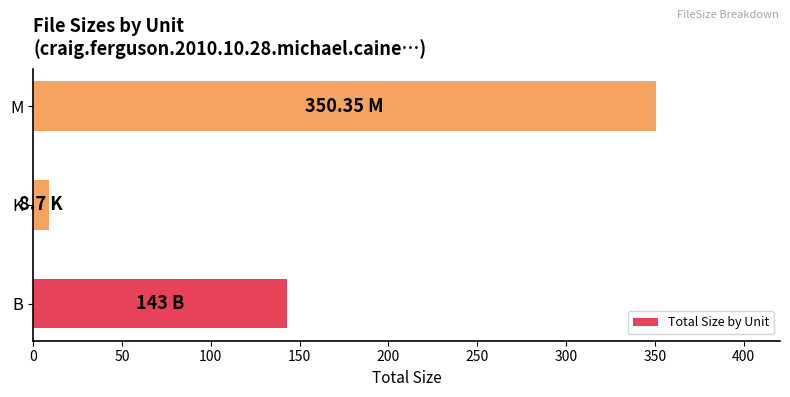

What is the smallest value displayed?

8.7